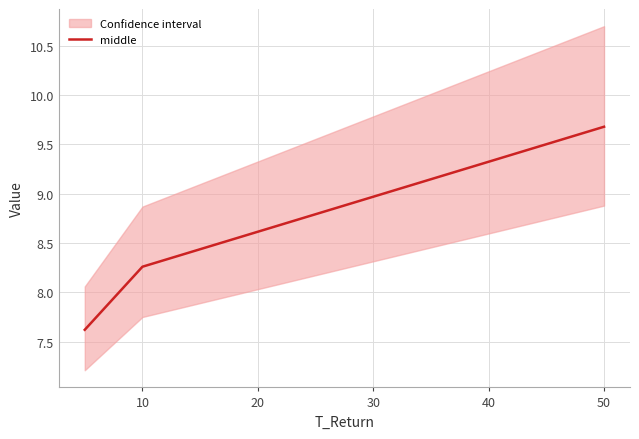

Which category has the highest value in the middle series?

50